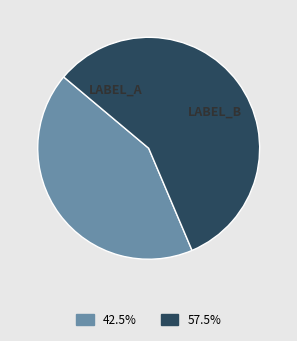

How many segments does this pie chart have?

2